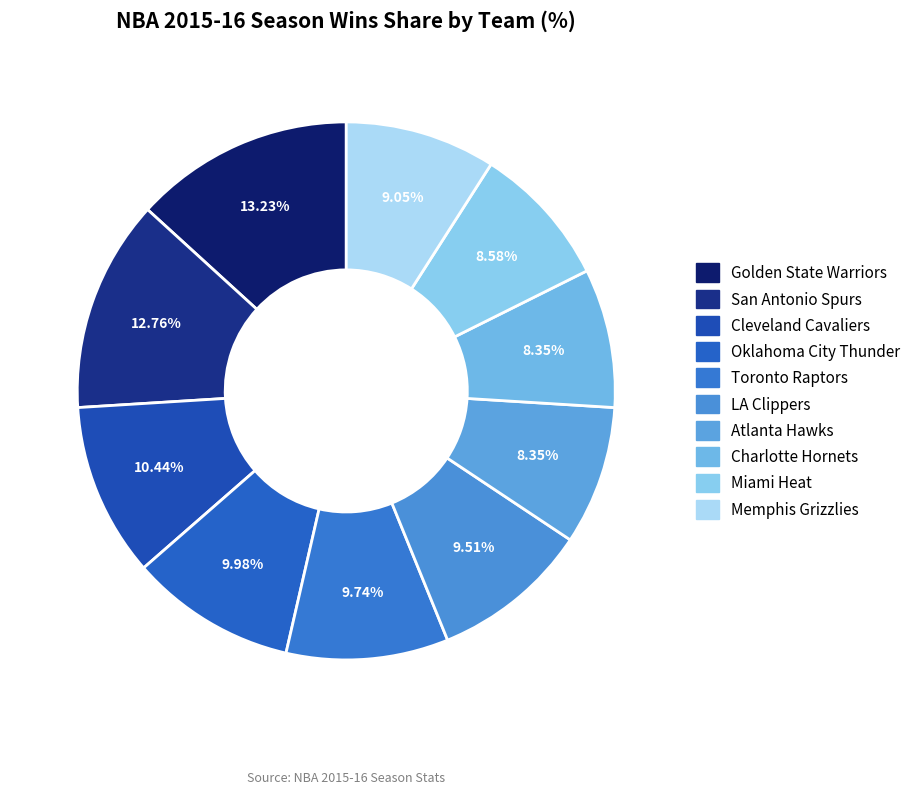

Rank the categories by value from lowest to highest.

Atlanta Hawks, Charlotte Hornets, Miami Heat, Memphis Grizzlies, LA Clippers, Toronto Raptors, Oklahoma City Thunder, Cleveland Cavaliers, San Antonio Spurs, Golden State Warriors